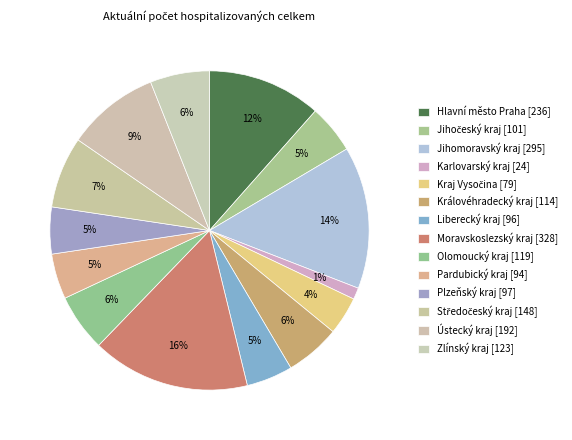

Rank the categories by value from highest to lowest.

Moravskoslezský kraj, Jihomoravský kraj, Hlavní město Praha, Ústecký kraj, Středočeský kraj, Zlínský kraj, Olomoucký kraj, Královéhradecký kraj, Jihočeský kraj, Plzeňský kraj, Liberecký kraj, Pardubický kraj, Kraj Vysočina, Karlovarský kraj